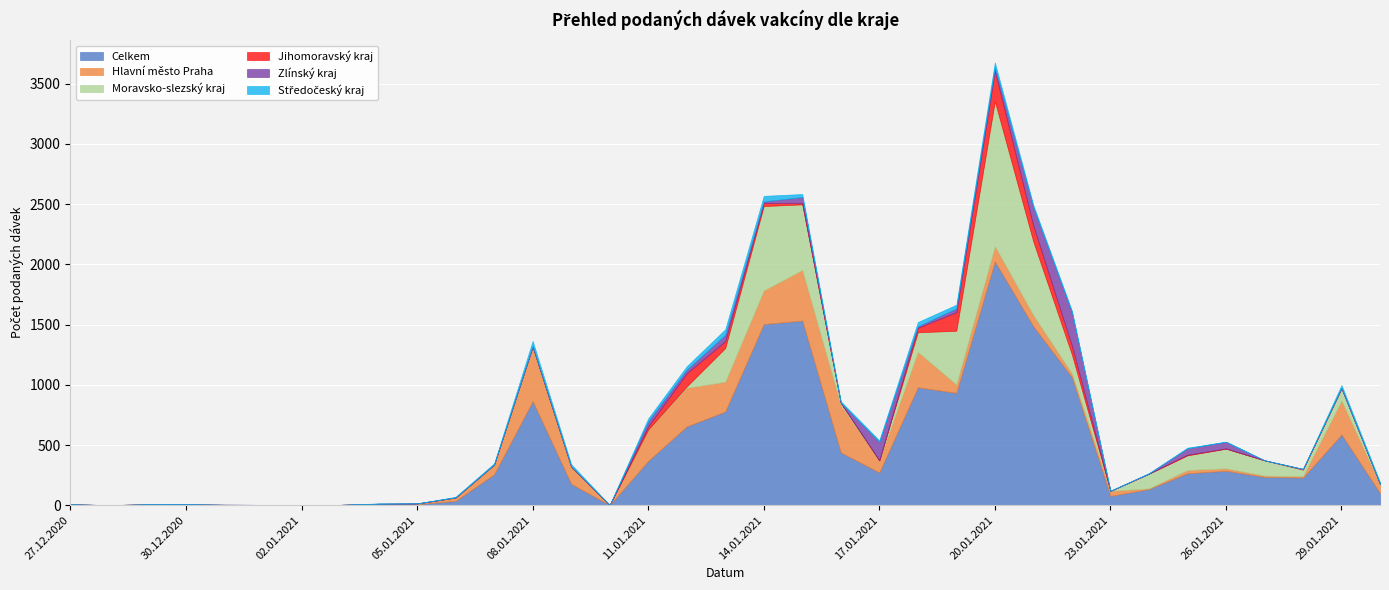

What are all the series names shown in the legend?

Celkem, Hlavní město Praha, Moravsko-slezský kraj, Jihomoravský kraj, Zlínský kraj, Středočeský kraj